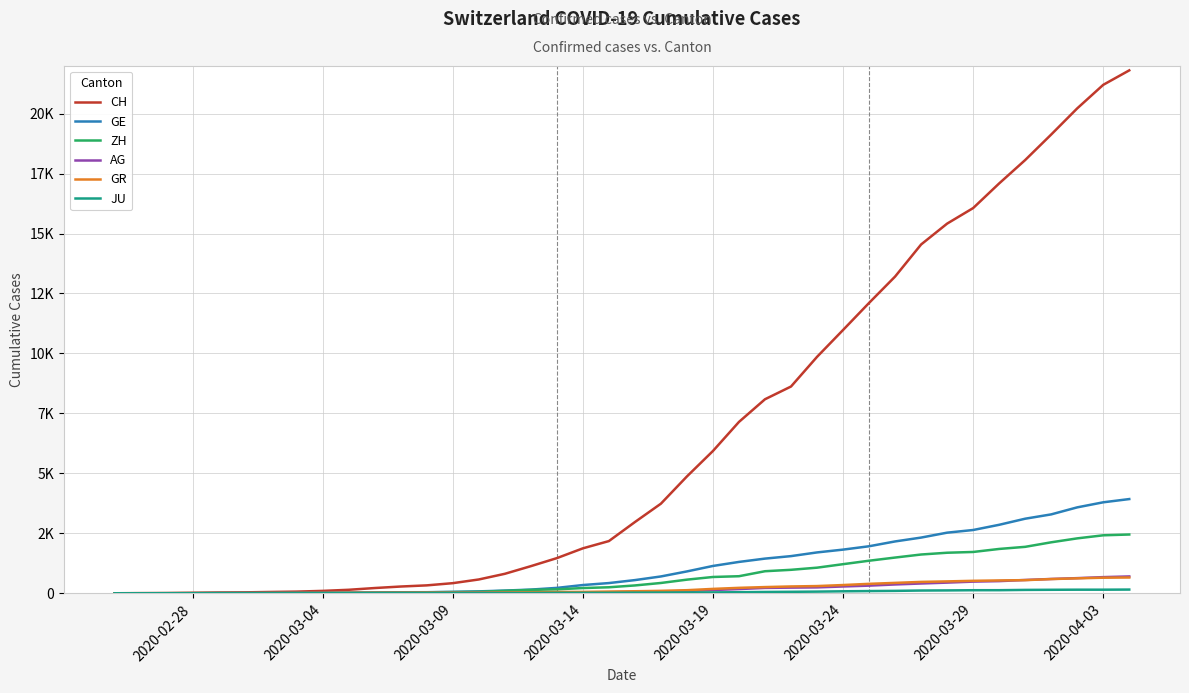

True or false: JU and AG cross at least once.

False